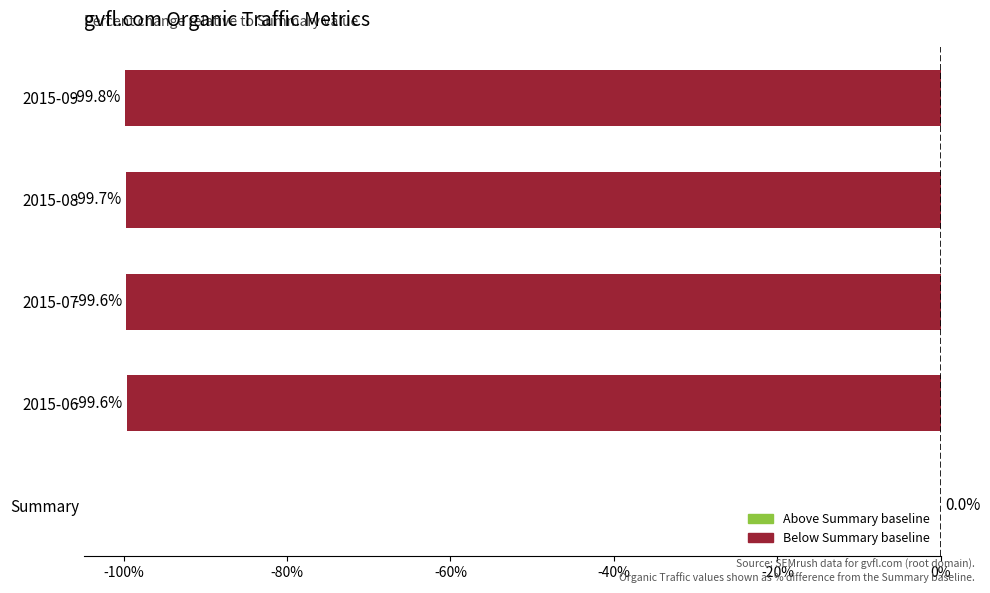

Is it true that the value at 2015-09 is -27.0?

False